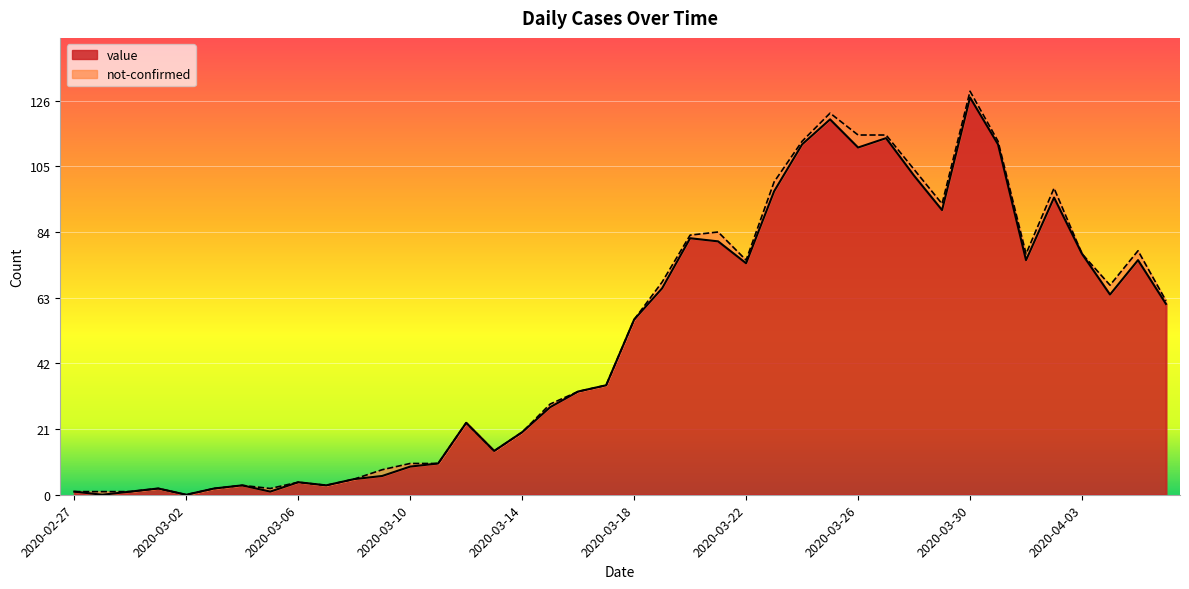

Reading left to right, extract all data points from this chart.

2020-02-27=1	2020-02-28=0	2020-02-29=1	2020-03-01=2	2020-03-02=0	2020-03-03=2	2020-03-04=3	2020-03-05=1	2020-03-06=4	2020-03-07=3	2020-03-08=5	2020-03-09=6	2020-03-10=9	2020-03-11=10	2020-03-12=23	2020-03-13=14	2020-03-14=20	2020-03-15=28	2020-03-16=33	2020-03-17=35	2020-03-18=56	2020-03-19=66	2020-03-20=82	2020-03-21=81	2020-03-22=74	2020-03-23=97	2020-03-24=112	2020-03-25=120	2020-03-26=111	2020-03-27=114	2020-03-28=102	2020-03-29=91	2020-03-30=127	2020-03-31=112	2020-04-01=75	2020-04-02=95	2020-04-03=77	2020-04-04=64	2020-04-05=75	2020-04-06=61